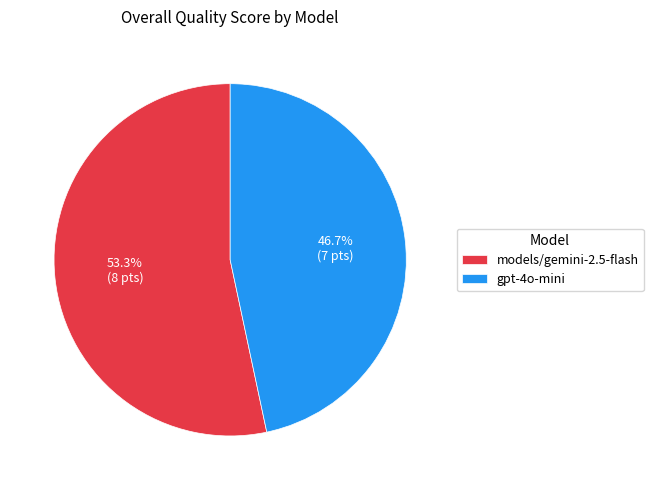

What is the majority slice?

models/gemini-2.5-flash